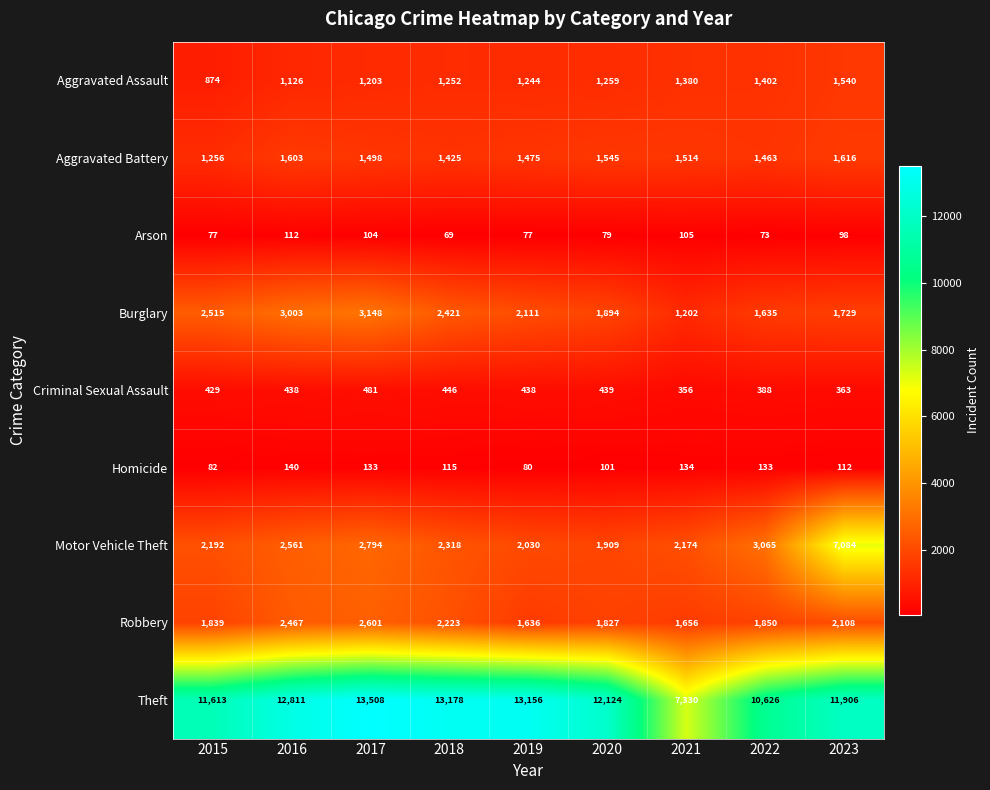

Rank the series at 2018 from highest to lowest value.

Theft, Burglary, Motor Vehicle Theft, Robbery, Aggravated Battery, Aggravated Assault, Criminal Sexual Assault, Homicide, Arson